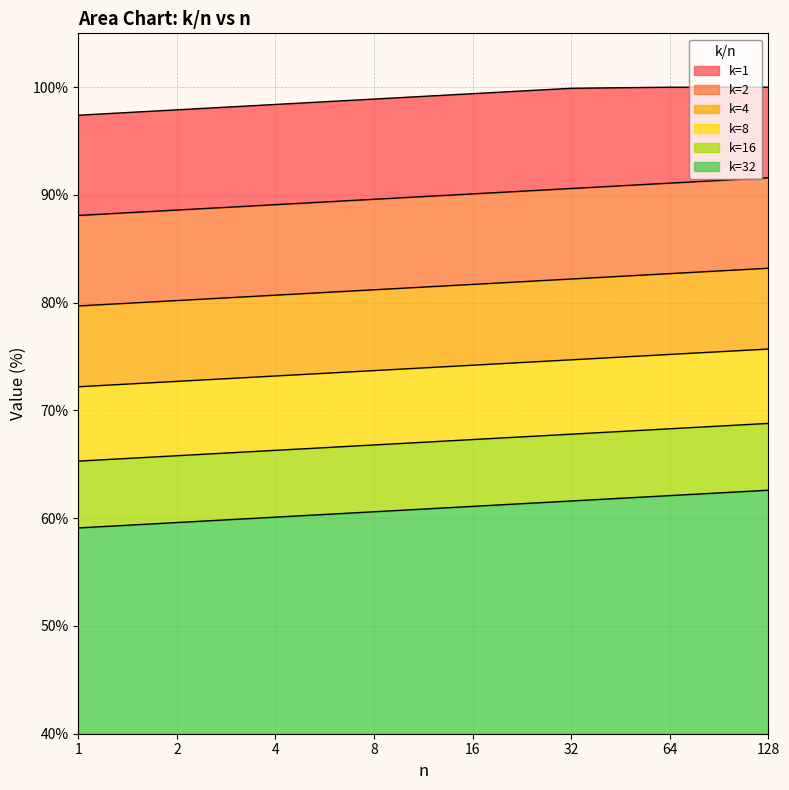

Reading right to left, list all the values displayed in this chart.

k=1: 100.0	100.0	99.9	99.4	98.9	98.4	97.9	97.4
k=2: 91.6	91.1	90.6	90.1	89.6	89.1	88.6	88.1
k=4: 83.2	82.7	82.2	81.7	81.2	80.7	80.2	79.7
k=8: 75.7	75.2	74.7	74.2	73.7	73.2	72.7	72.2
k=16: 68.8	68.3	67.8	67.3	66.8	66.3	65.8	65.3
k=32: 62.6	62.1	61.6	61.1	60.6	60.1	59.6	59.1